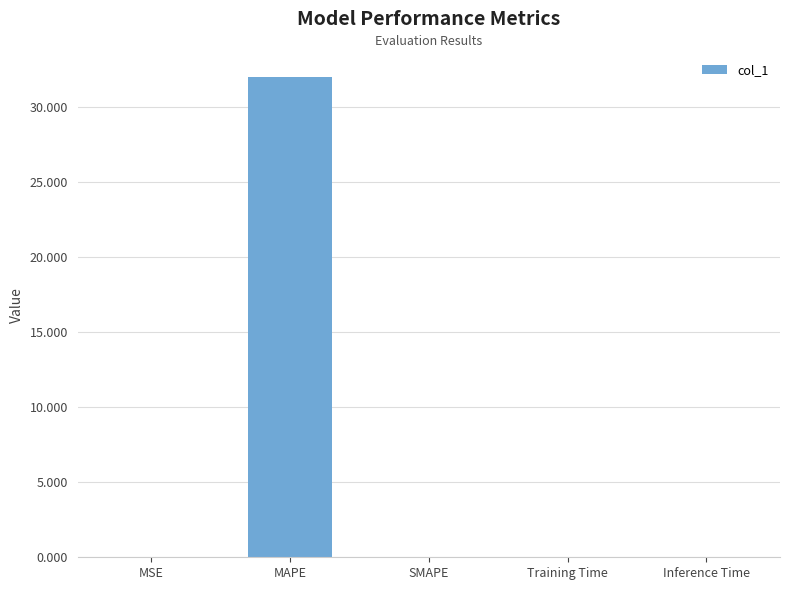

Between MAPE and SMAPE, which is larger?

MAPE